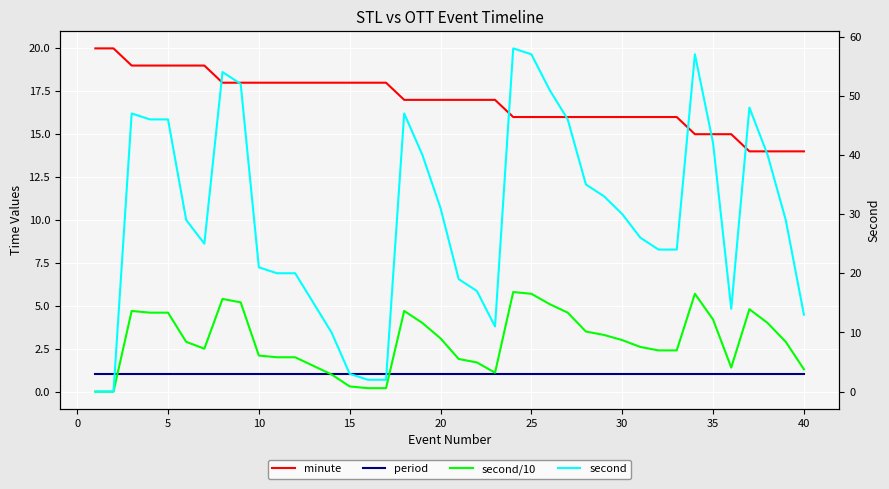

After their last crossing, which series has the higher values: period or second/10?

second/10